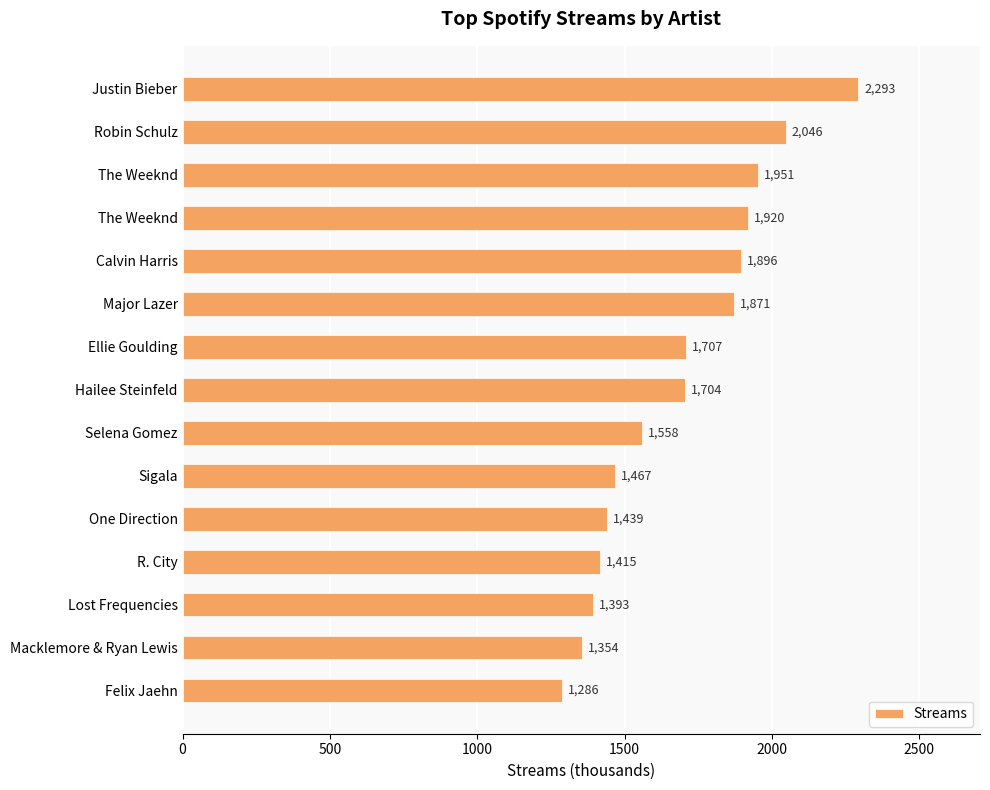

Does the chart contain any negative values?

No